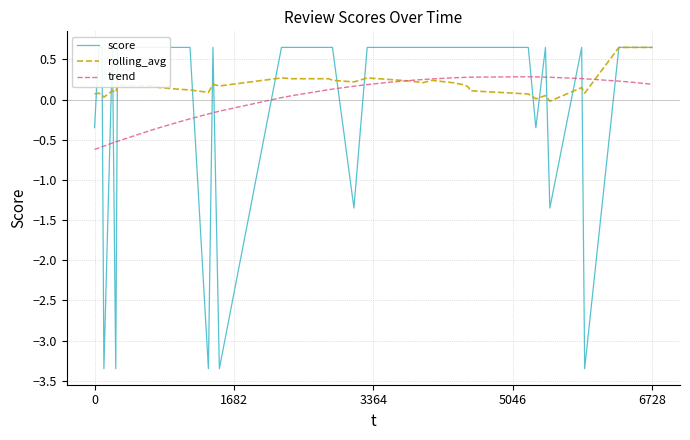

Which series has the widest spread of values?

score